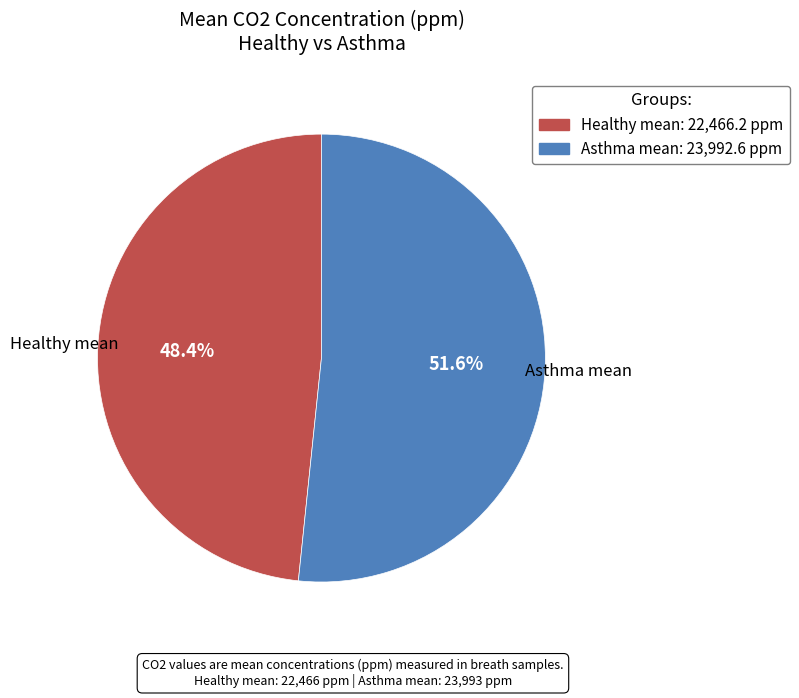

To the nearest percent, what percentage of the pie is Healthy mean?

48%